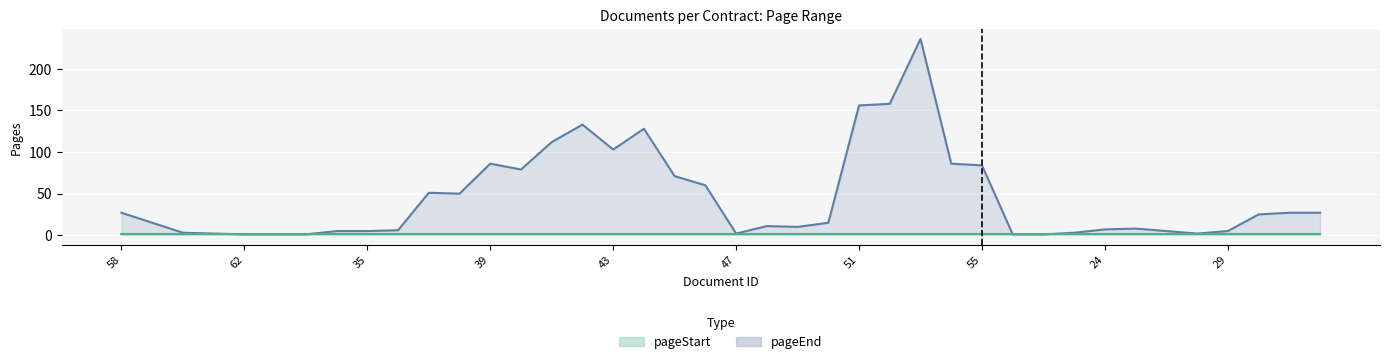

True or false: pageStart and pageEnd cross at least once.

False